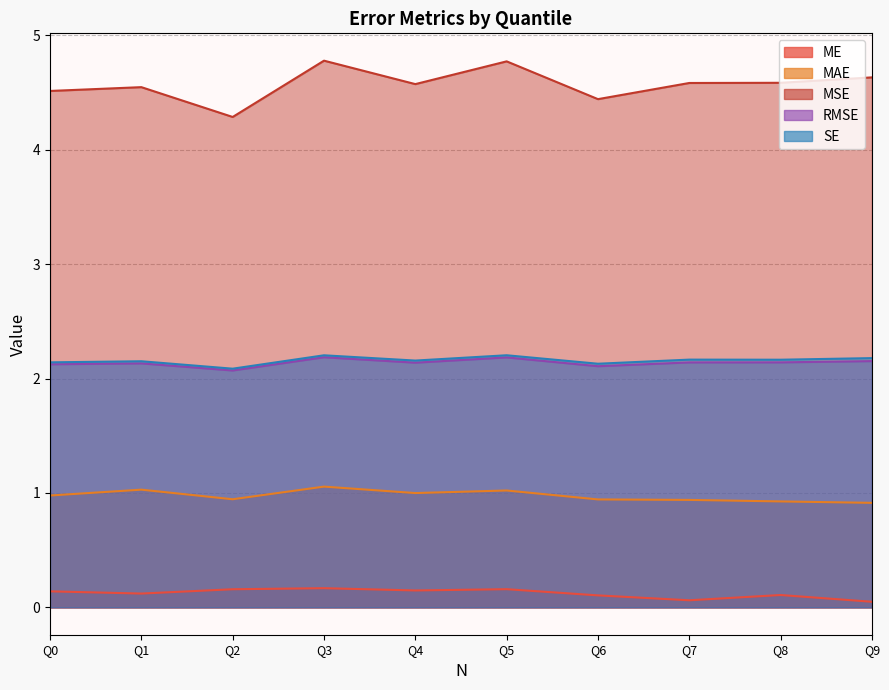

At which label is SE closest to 2?

Q2